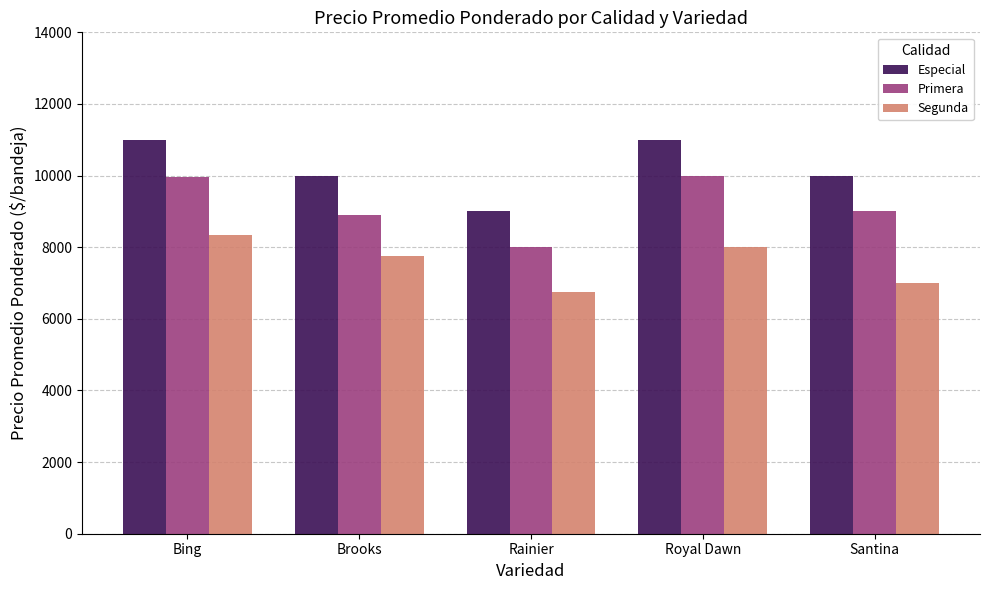

At which label does Primera reach its minimum?

Rainier